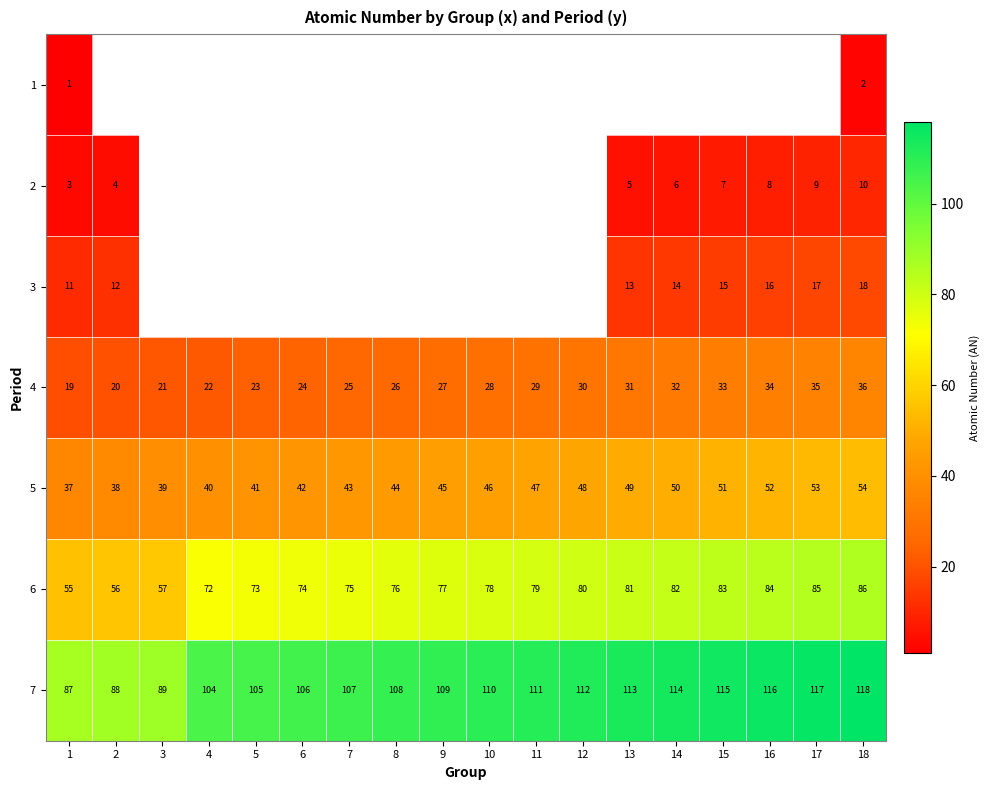

The value of 4 at 1 is 26.7. True or false?

False